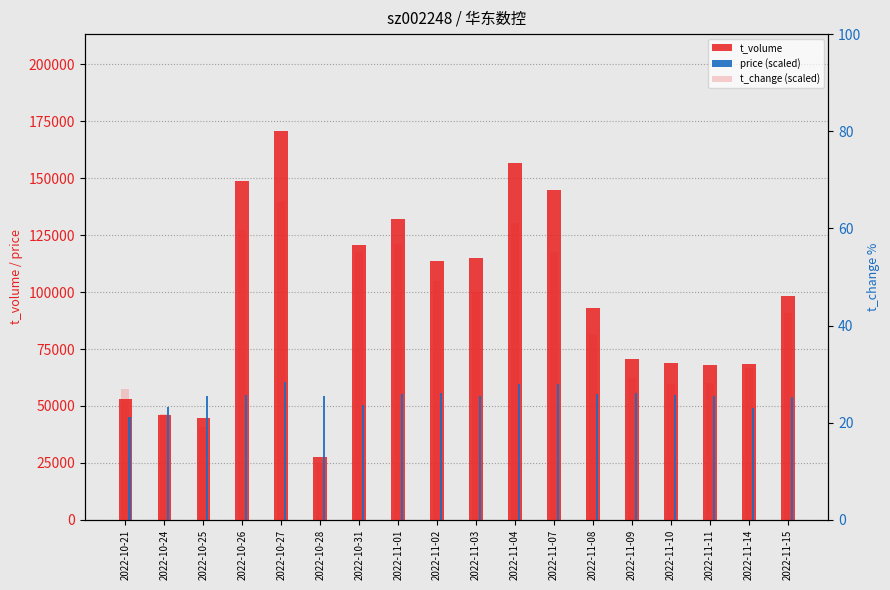

Reading right to left, list all the values displayed in this chart.

t_volume: 98146.0	68466.0	68155.0	68642.0	70571.0	93100.0	144639.0	156423.0	115130.0	113488.0	132179.0	120824.0	27771.0	170558.0	148575.0	44692.0	45875.0	52850.0
t_change (scaled): 90660.0	66780.0	60090.0	59670.0	62220.0	81240.0	117780.0	130440.0	100170.0	104640.0	121140.0	117420.0	24840.0	139950.0	127440.0	40770.0	46260.0	57630.0
price (scaled): 54000.0	49100.0	54350.0	55000.0	55900.0	55300.0	59550.0	59800.0	54350.0	55750.0	55300.0	50300.0	54450.0	60500.0	55000.0	54400.0	49450.0	44950.0